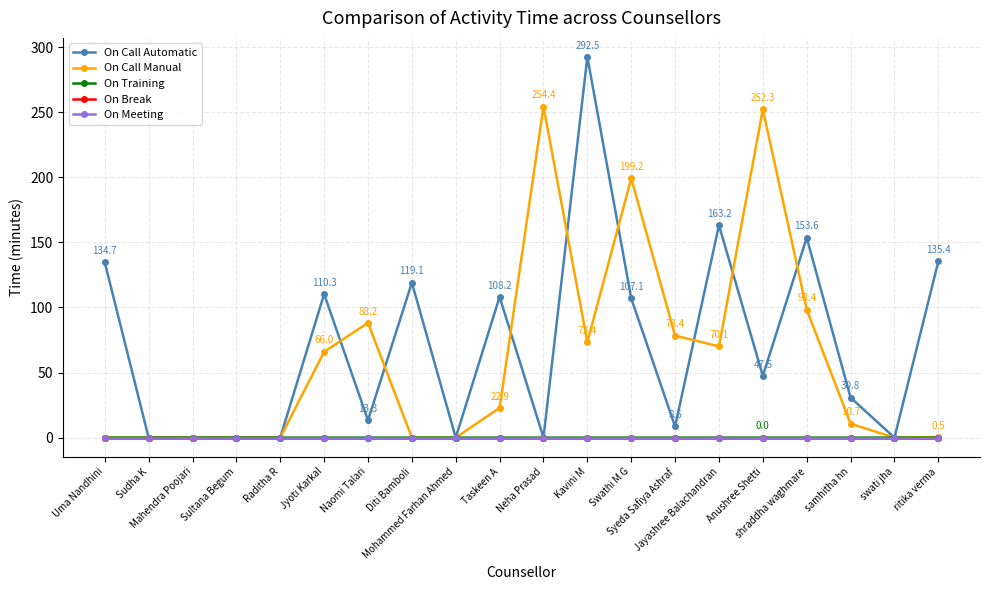

Rank the series at Mahendra Poojari from lowest to highest value.

On Call Automatic, On Call Manual, On Training, On Break, On Meeting